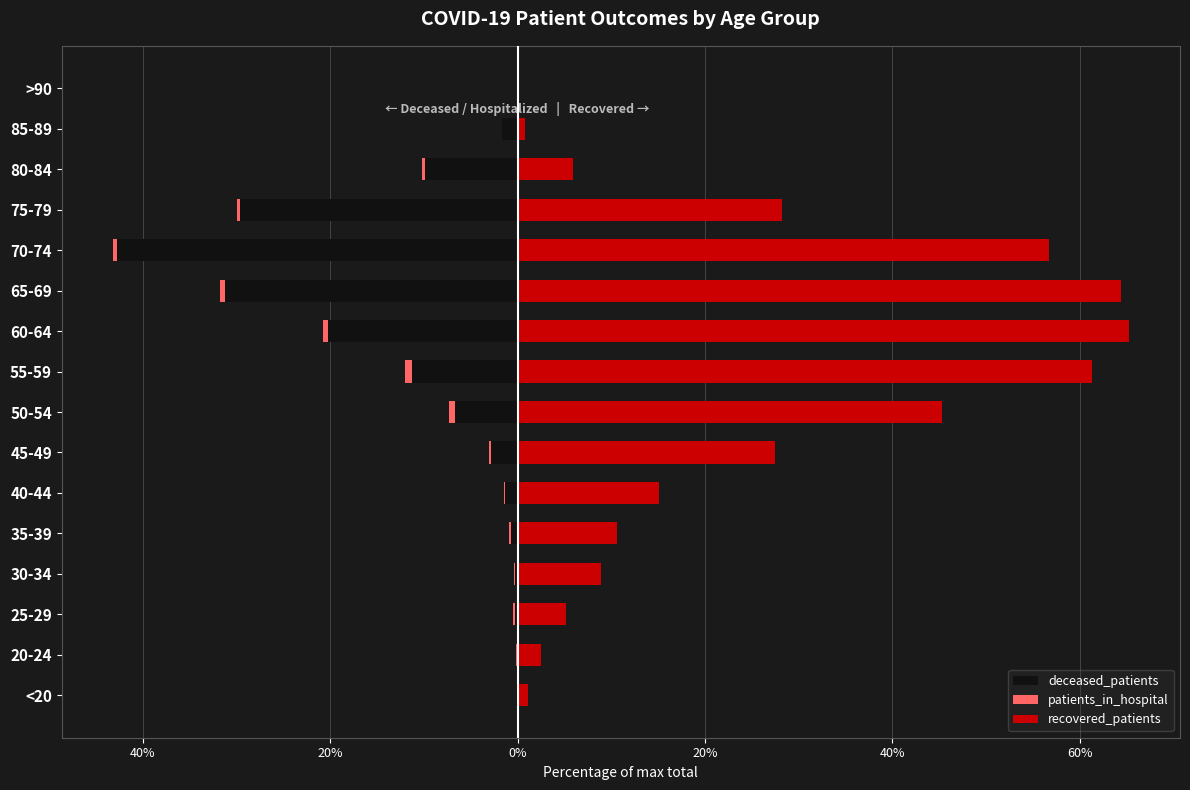

Does the chart contain stacked bars?

No